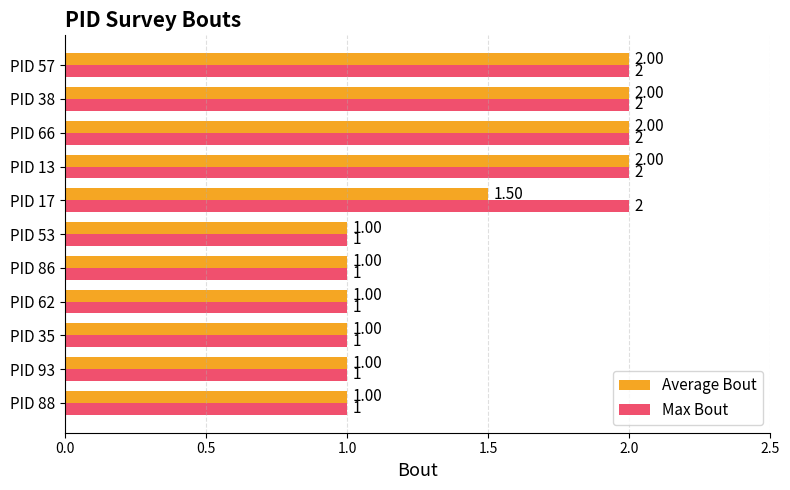

Is the value of Average Bout at PID 38 greater than the value of Max Bout at PID 35?

Yes